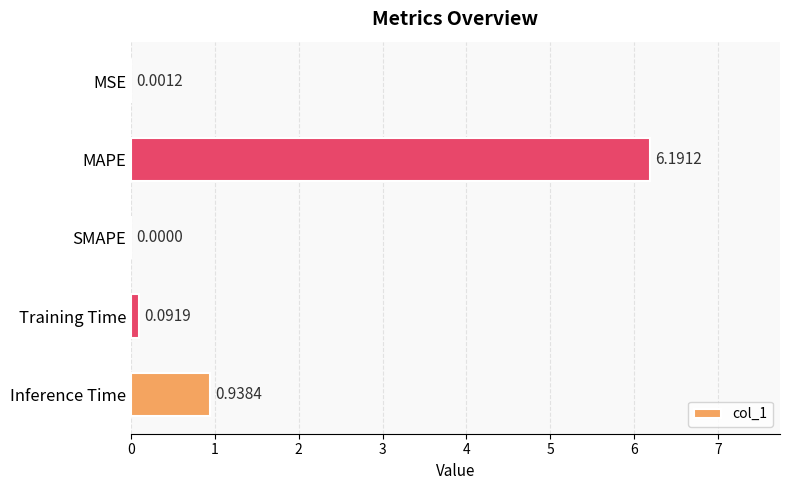

Between MSE and Training Time, which is larger?

Training Time